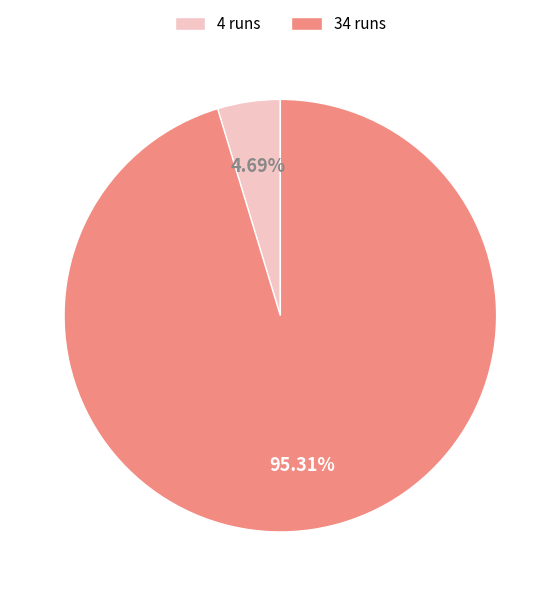

Between 34 and 4, which is larger?

34